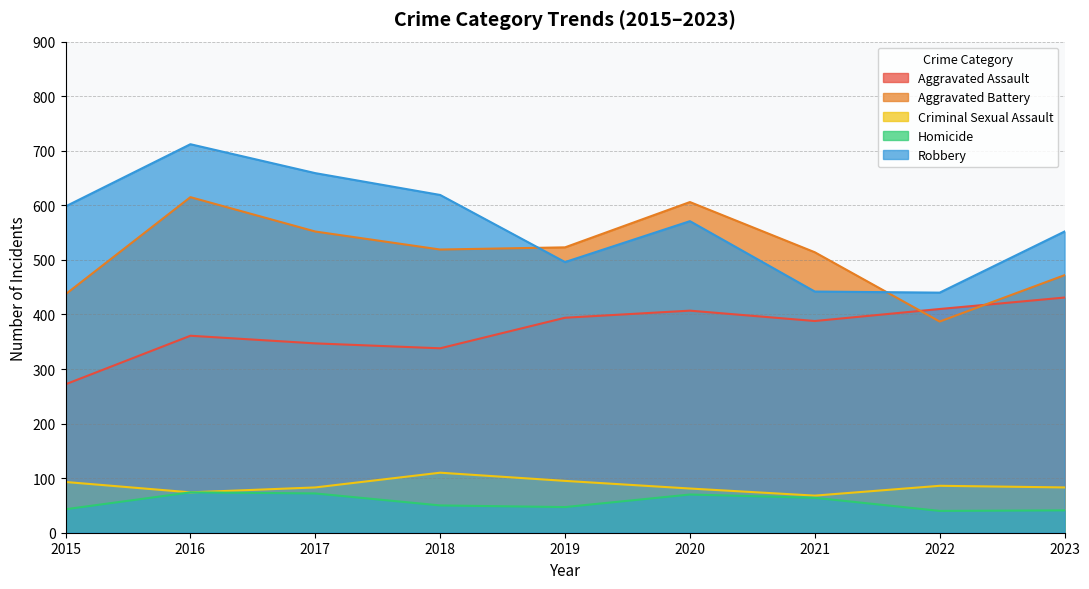

Count the number of categories in the chart.

9